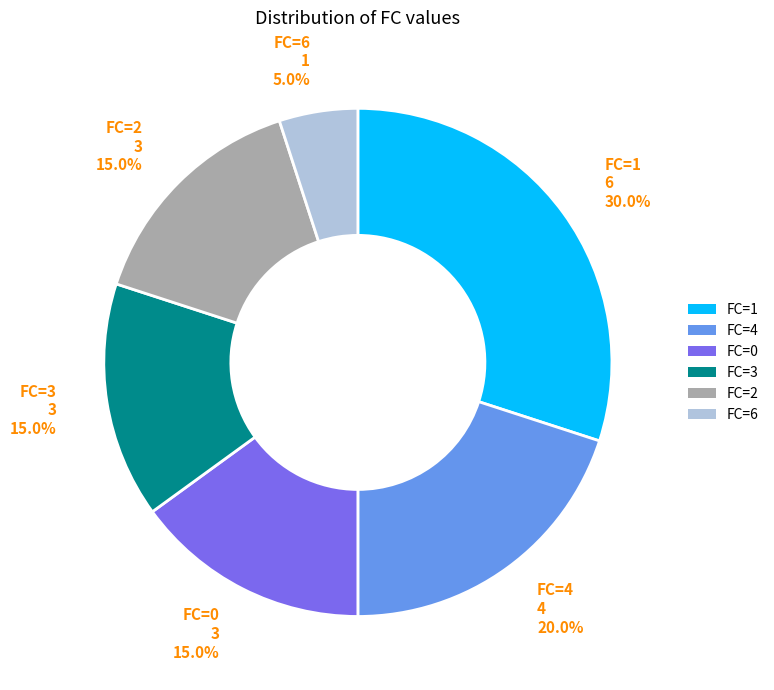

Which category has the biggest portion of the pie?

FC=1